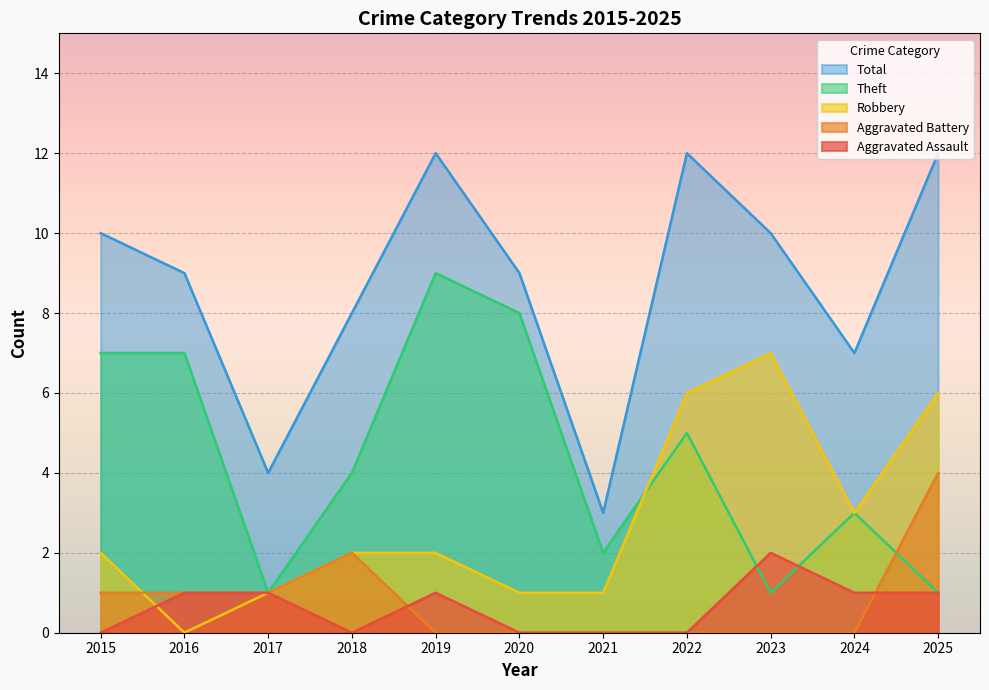

What is the sum of all Aggravated Assault values?

7